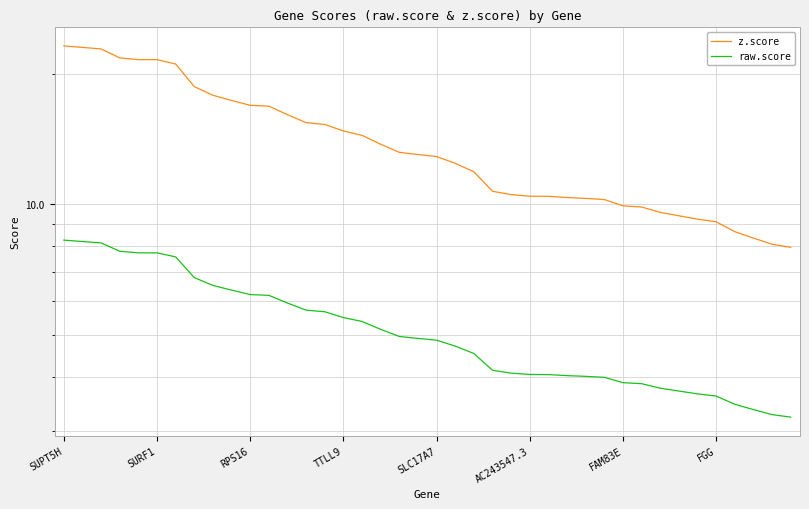

True or false: z.score and raw.score intersect in this chart.

False